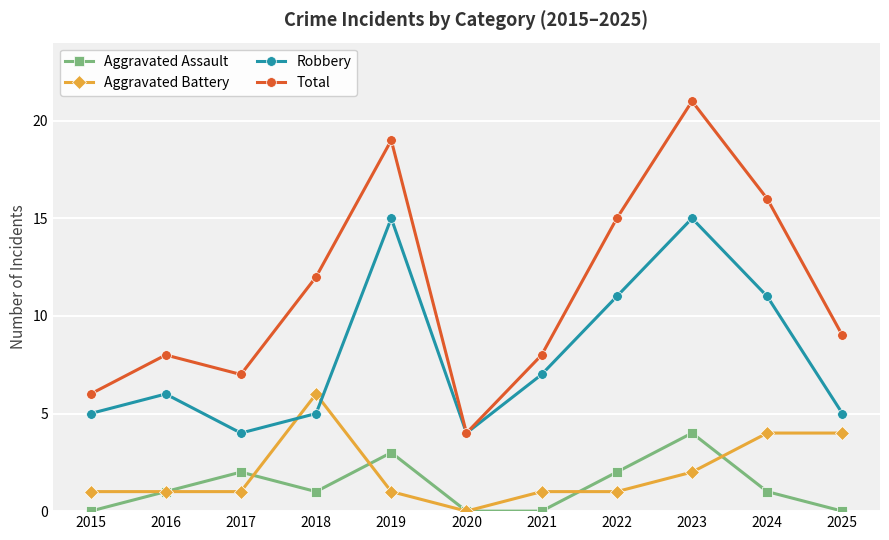

True or false: Aggravated Assault has a value of 0 at 2020.

True